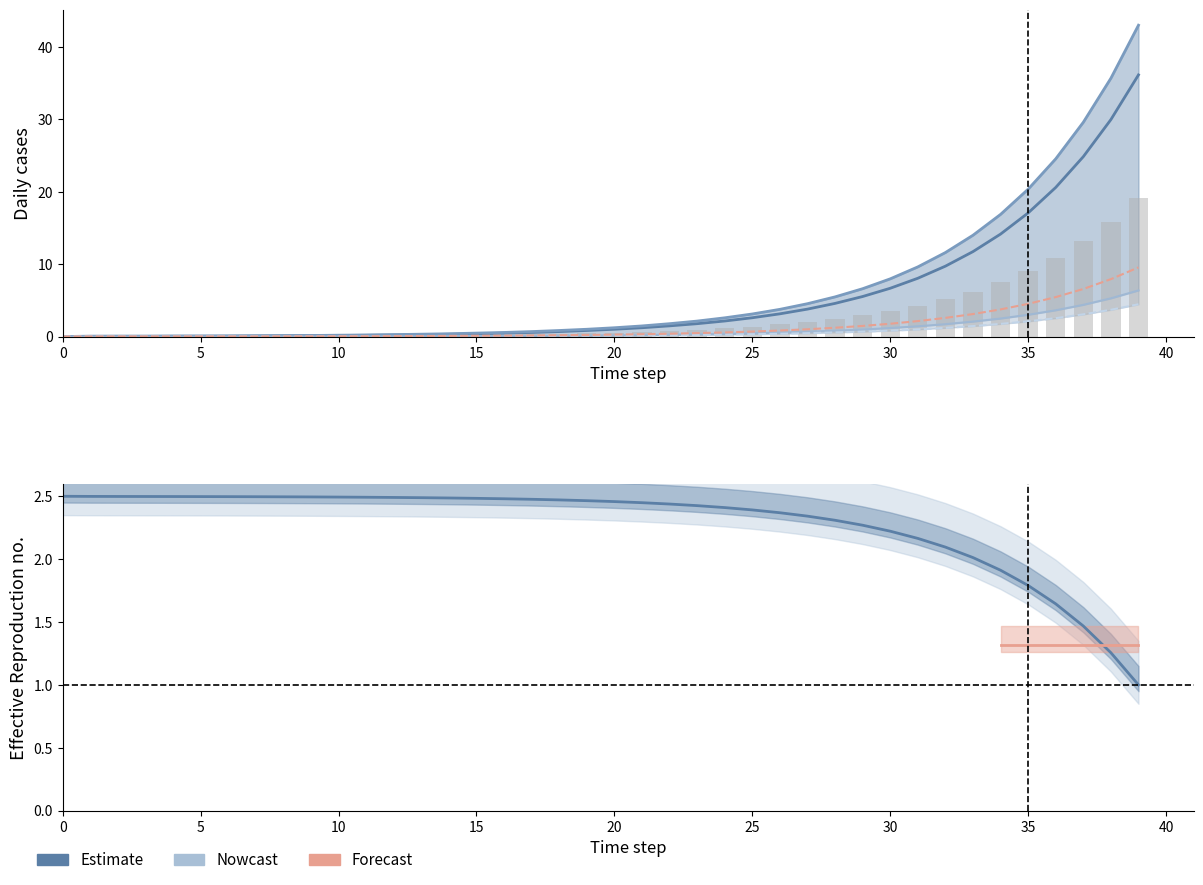

The col_2 series shows 0.0 at 6. True or false?

True